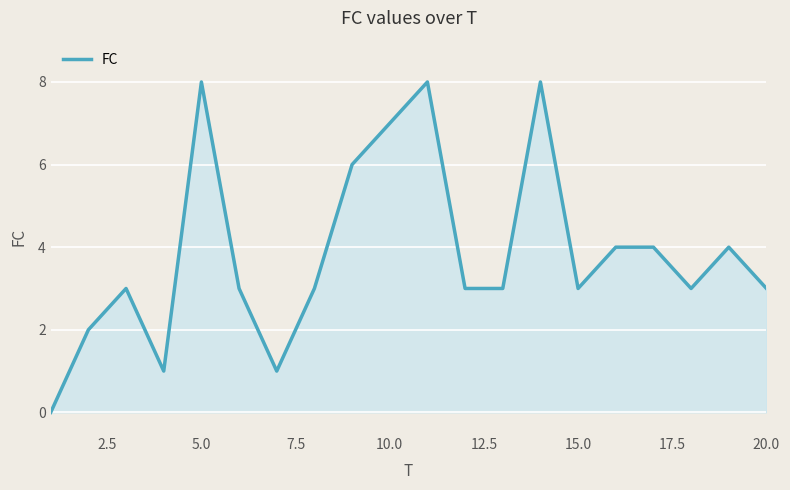

What is the difference between the maximum and minimum values?

8